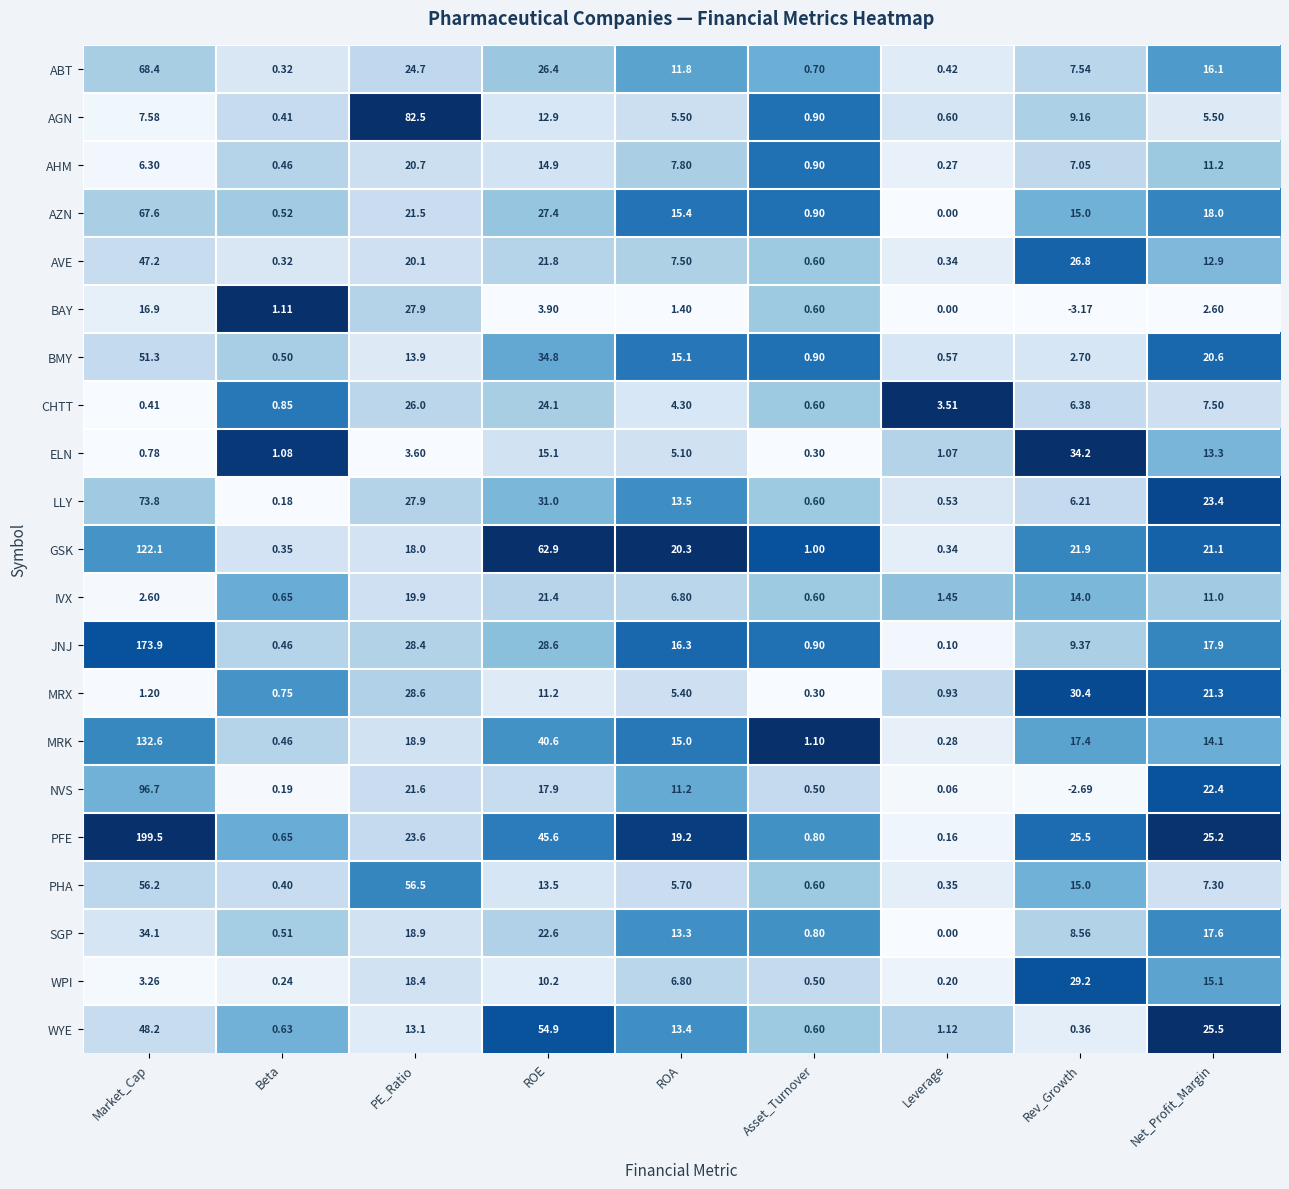

Which label corresponds to the smallest value in the chart?

Rev_Growth